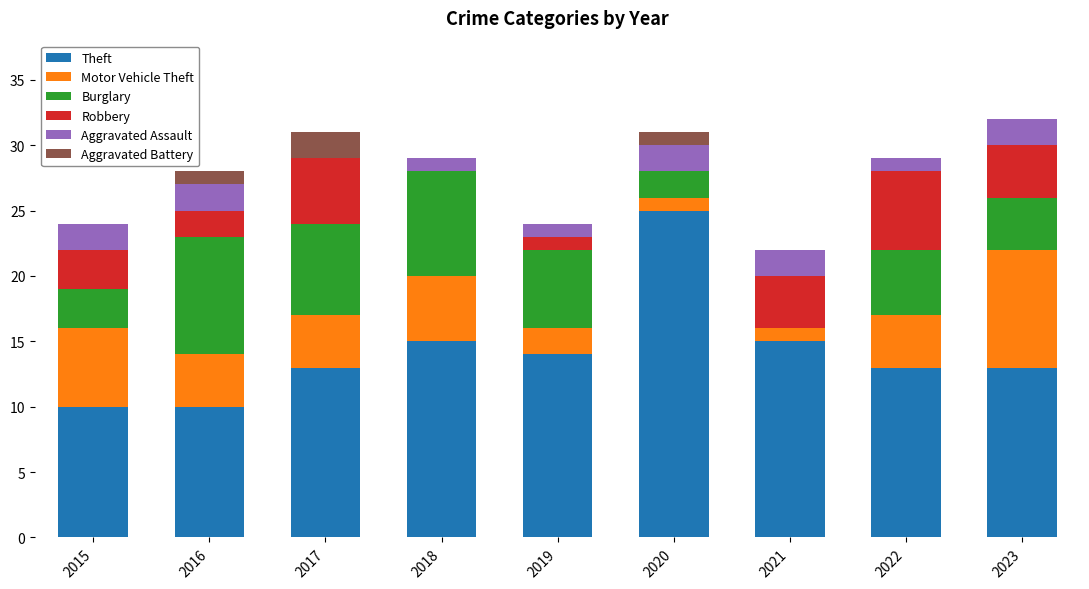

How many distinct data groups are displayed?

6